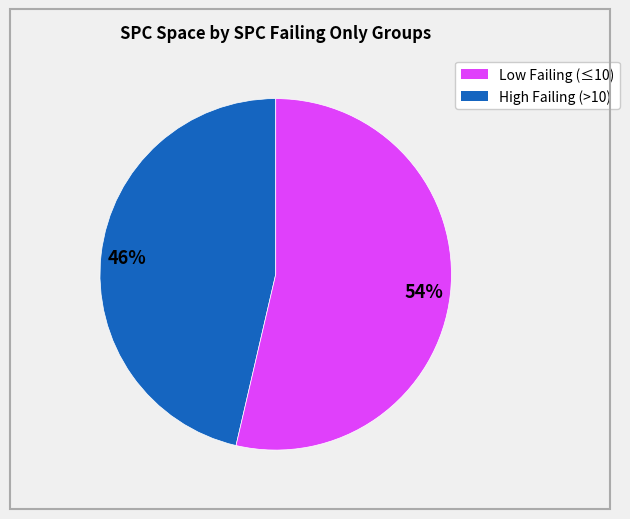

To the nearest percent, what is the average slice percentage?

50%